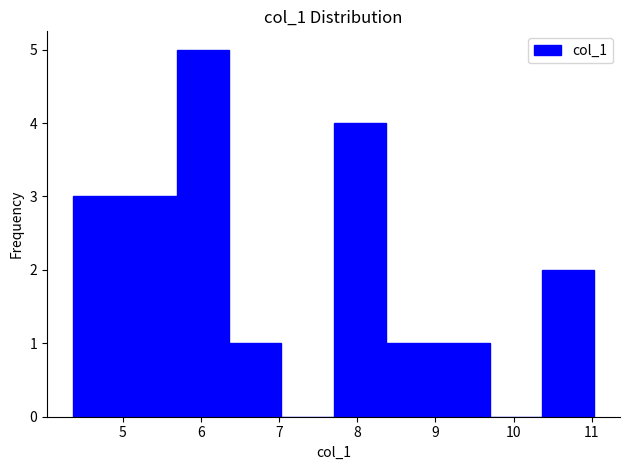

What is the height of the bar covering 9.0 to 9.7 on the x-axis? Neither the bar edges nor the heights are printed on the chart, so give them approximately, as read against the axes.

1